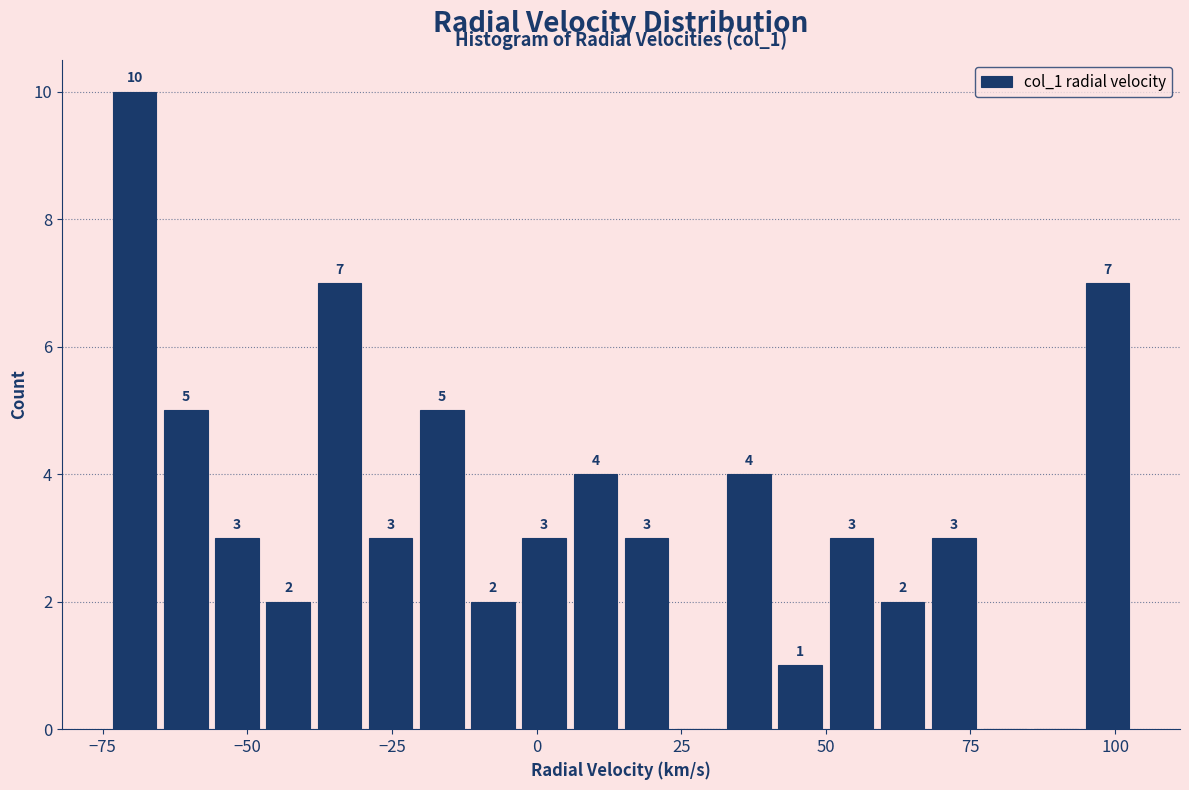

Around what value on the x-axis is the tallest bar? Give the approximate position of its centre, as read against the axis.

-70